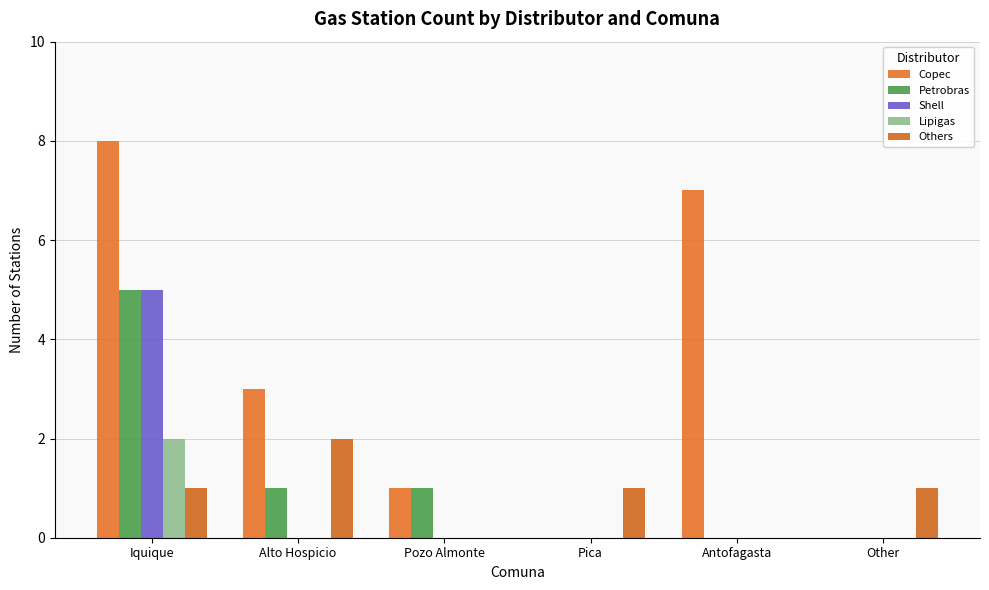

Reading left to right, list all the values displayed in this chart.

Copec: 8	3	1	0	7	0
Petrobras: 5	1	1	0	0	0
Shell: 5	0	0	0	0	0
Lipigas: 2	0	0	0	0	0
Others: 1	2	0	1	0	1